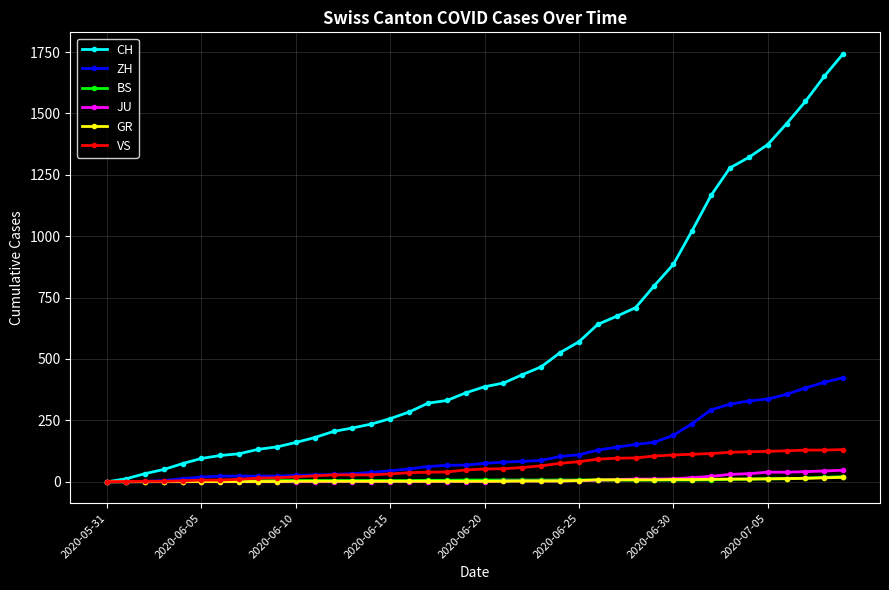

Which series has the widest spread of values?

CH